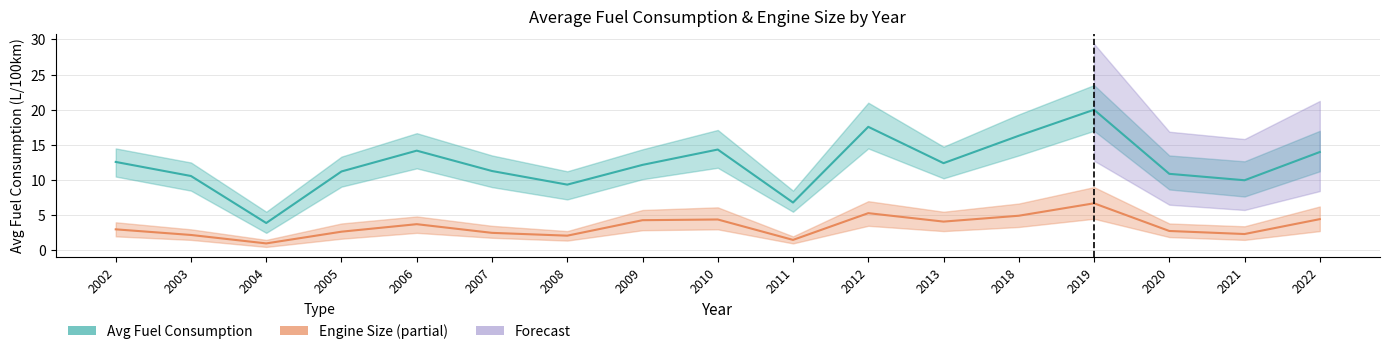

What is the value of the Avg Fuel Consumption point at the 12th from the left?

12.4